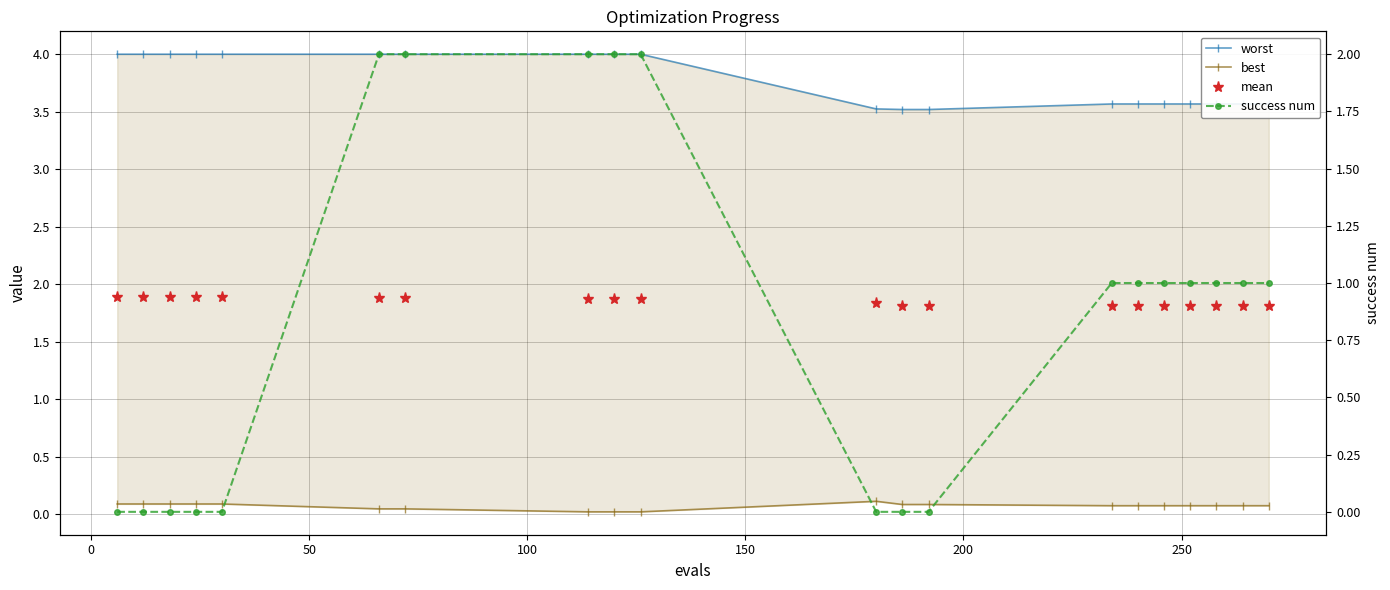

Reading left to right, what are all the values shown in this chart?

worst: 4.0	4.0	4.0	4.0	4.0	4.0	4.0	4.0	4.0	4.0	3.5	3.5	3.5	3.6	3.6	3.6	3.6	3.6	3.6	3.6
best: 0.1	0.1	0.1	0.1	0.1	0.0	0.0	0.0	0.0	0.0	0.1	0.1	0.1	0.1	0.1	0.1	0.1	0.1	0.1	0.1
mean: 1.9	1.9	1.9	1.9	1.9	1.9	1.9	1.9	1.9	1.9	1.8	1.8	1.8	1.8	1.8	1.8	1.8	1.8	1.8	1.8
success num: 0.0	0.0	0.0	0.0	0.0	2.0	2.0	2.0	2.0	2.0	0.0	0.0	0.0	1.0	1.0	1.0	1.0	1.0	1.0	1.0